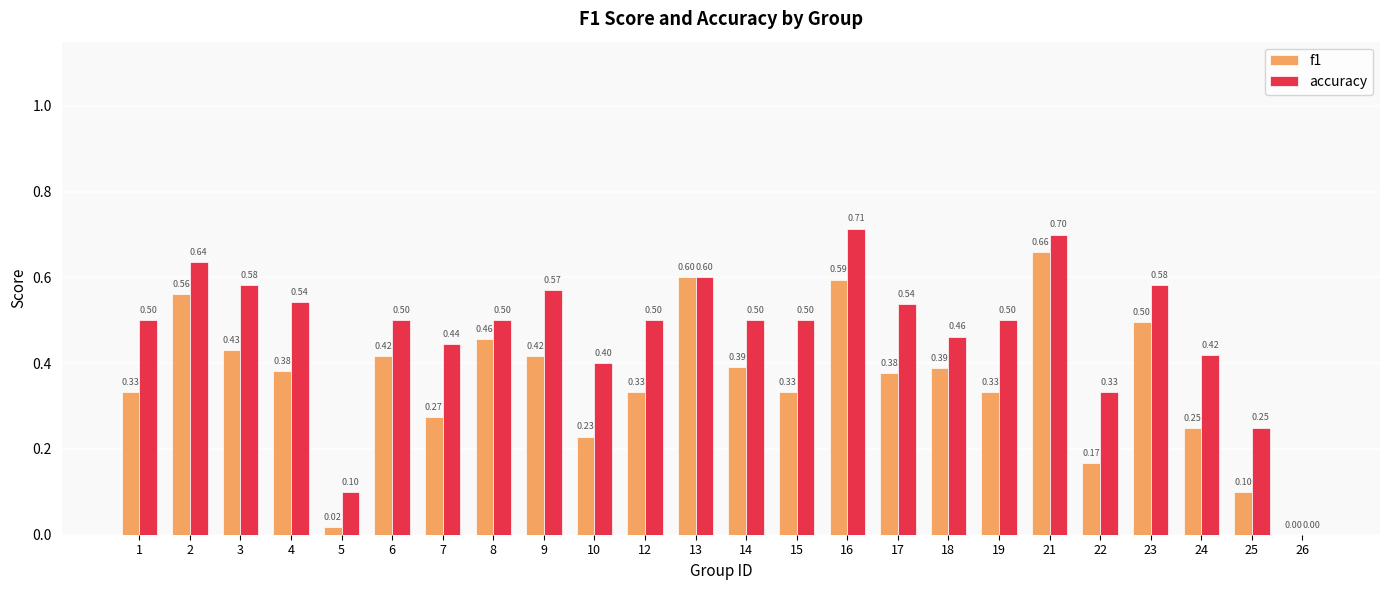

At which category is the sum across all series the highest?

21